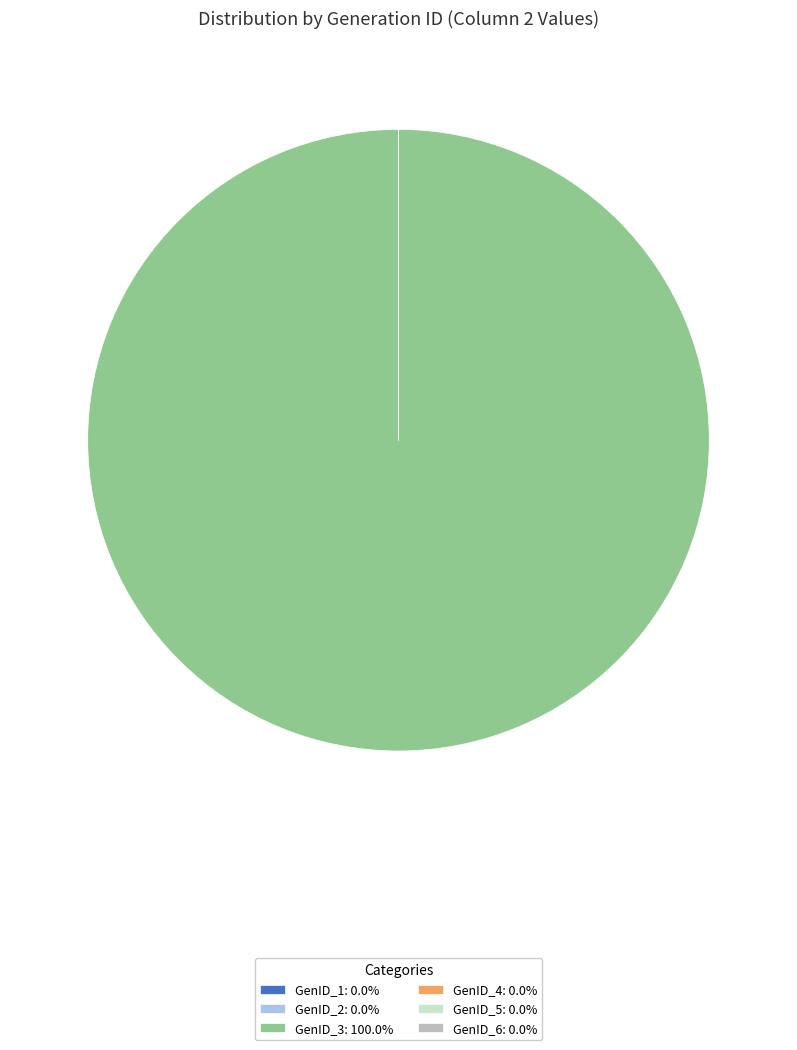

Does GenID_3 represent more than half of the total?

Yes